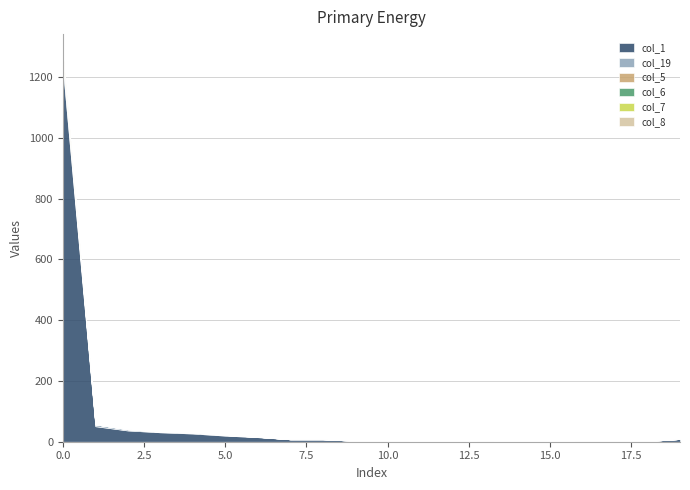

True or false: col_6 has a value of 1 at 17.

False